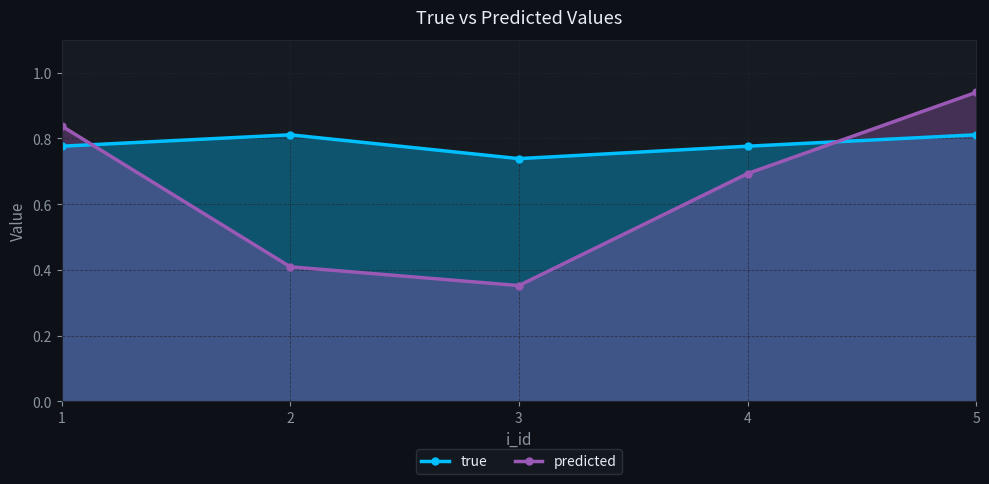

Which category has the lowest value in the true series?

3